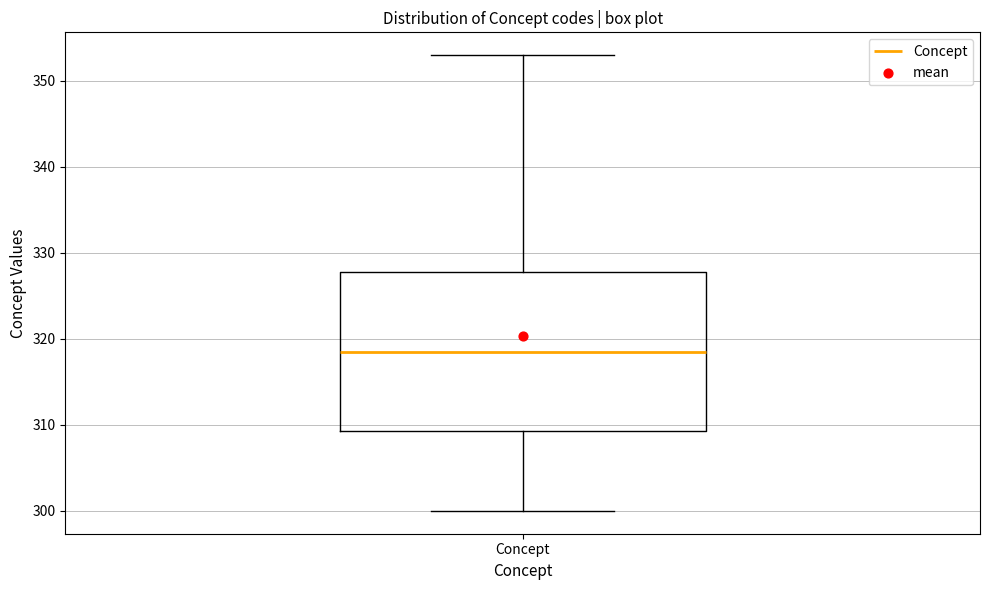

Where does the median line of the box for Concept sit on the y-axis? The values are not printed on the chart, so give them approximately, as read against the axis.

319